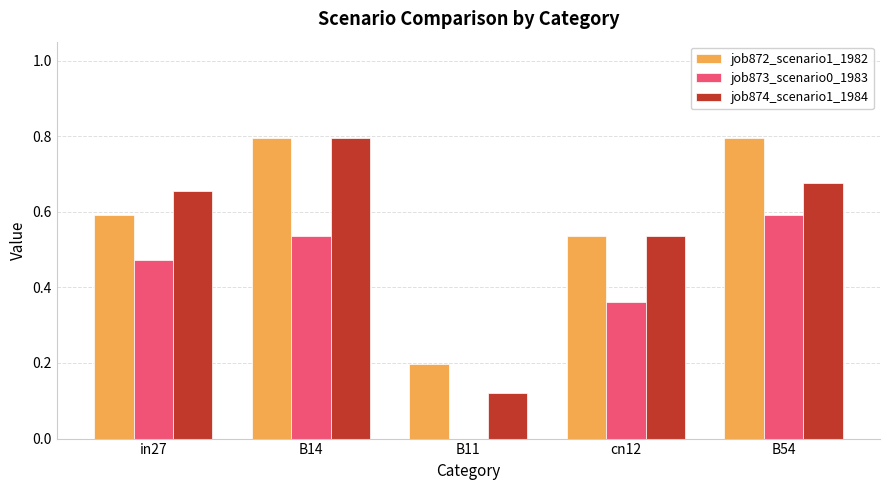

How many series are shown in this chart?

3